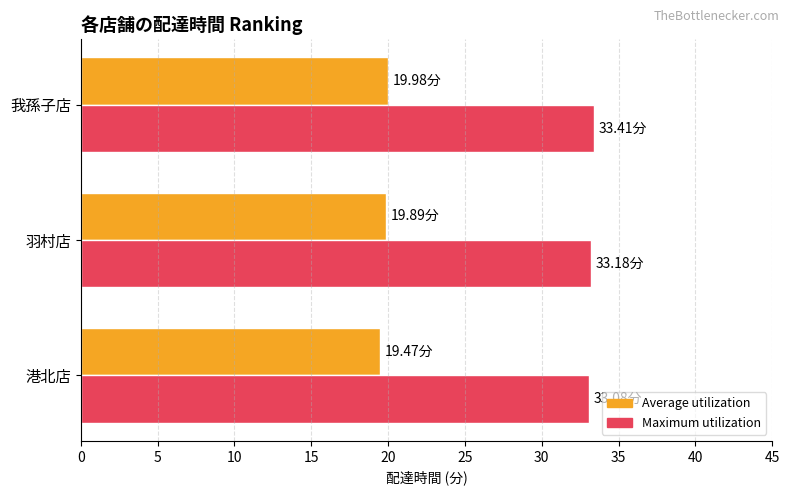

Rank the series by their maximum value, from highest to lowest.

Maximum utilization, Average utilization